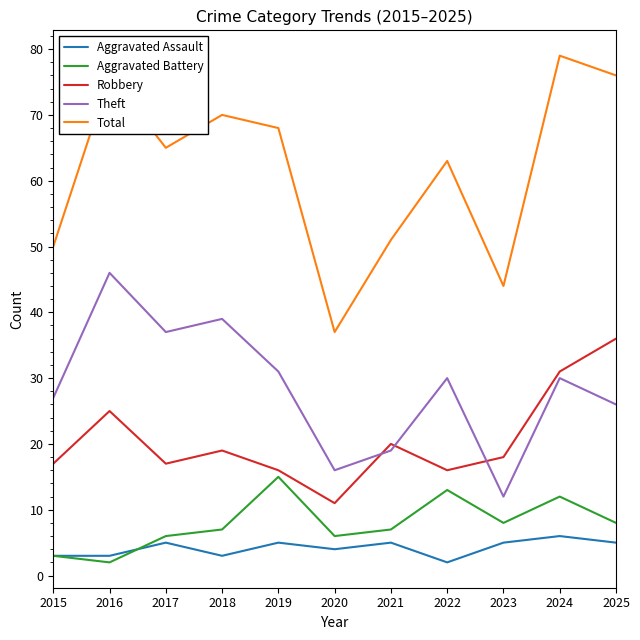

True or false: Aggravated Battery and Aggravated Assault cross at least once.

True